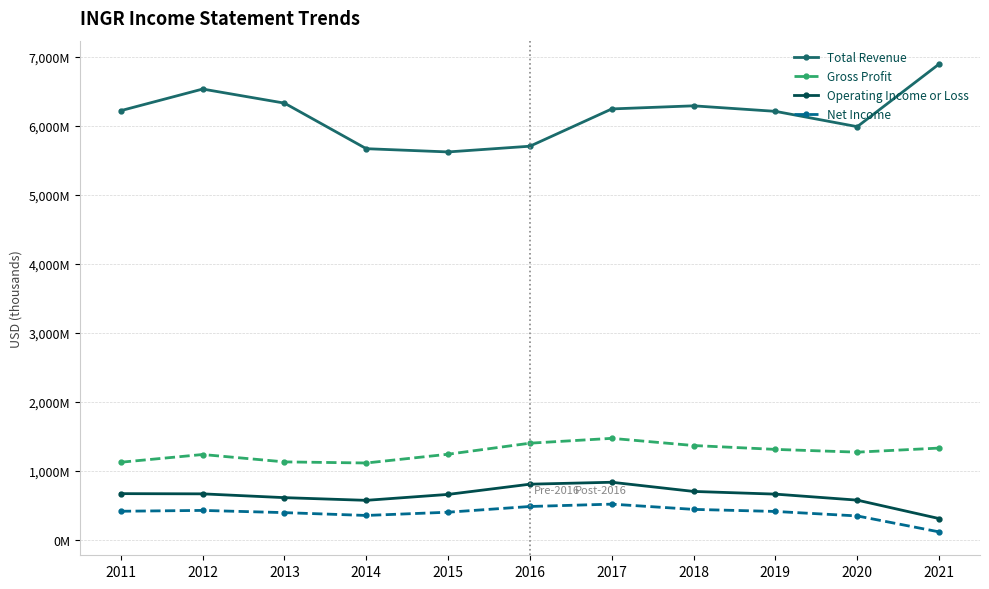

Is this an area chart (filled region under the line)?

No